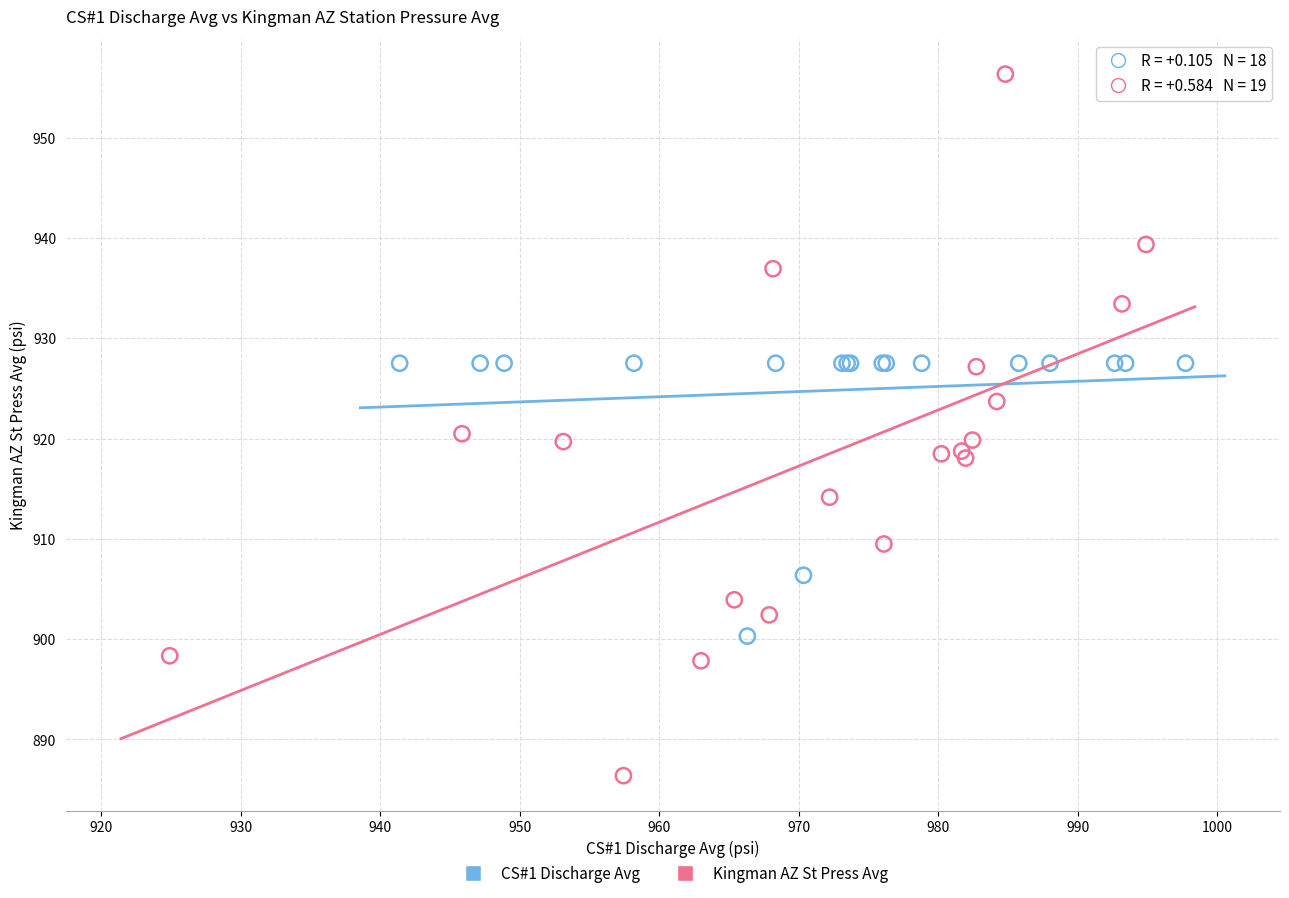

Which series has the largest Y range (max minus min)?

Kingman AZ St Press Avg